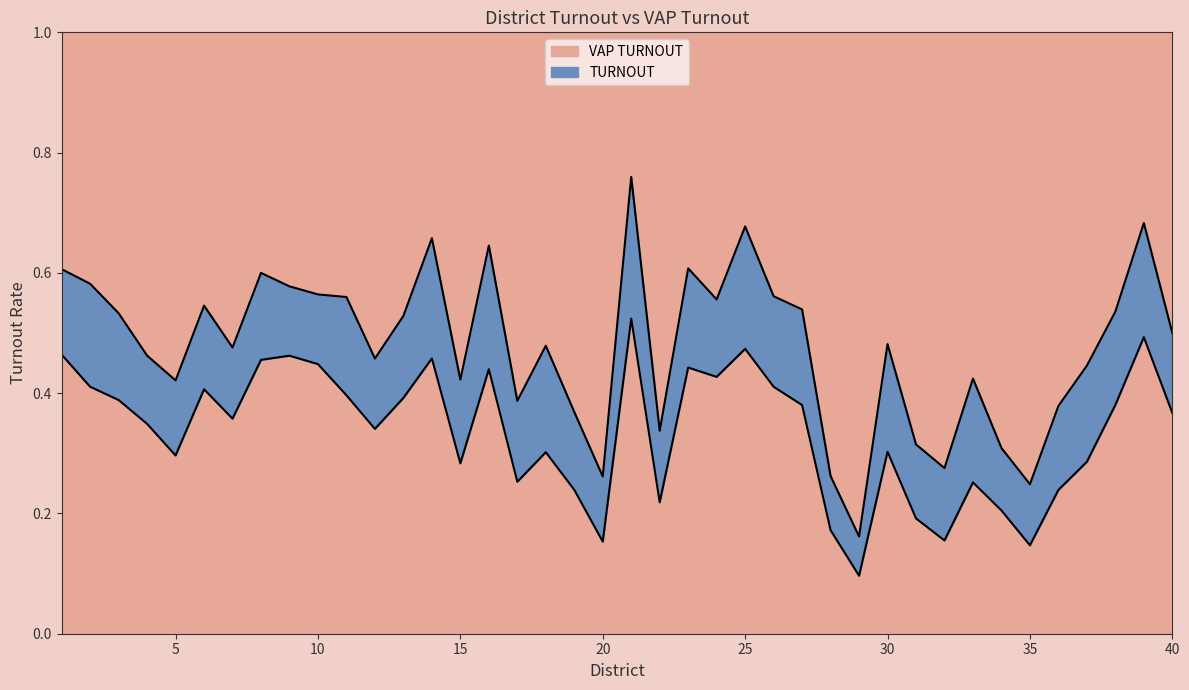

Which has a higher value, 37 or 29?

37